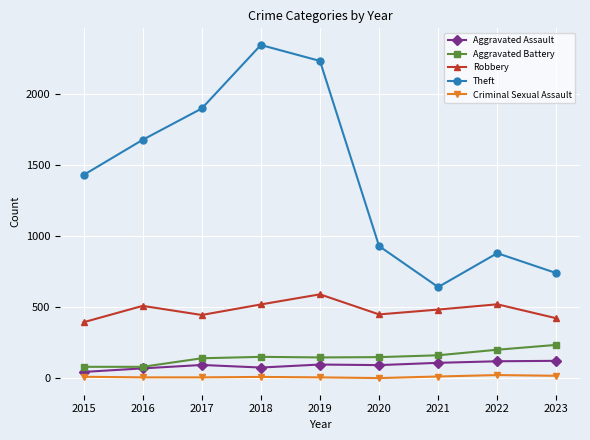

In Criminal Sexual Assault, how many points are higher than both neighbors (excluding endpoints)?

2